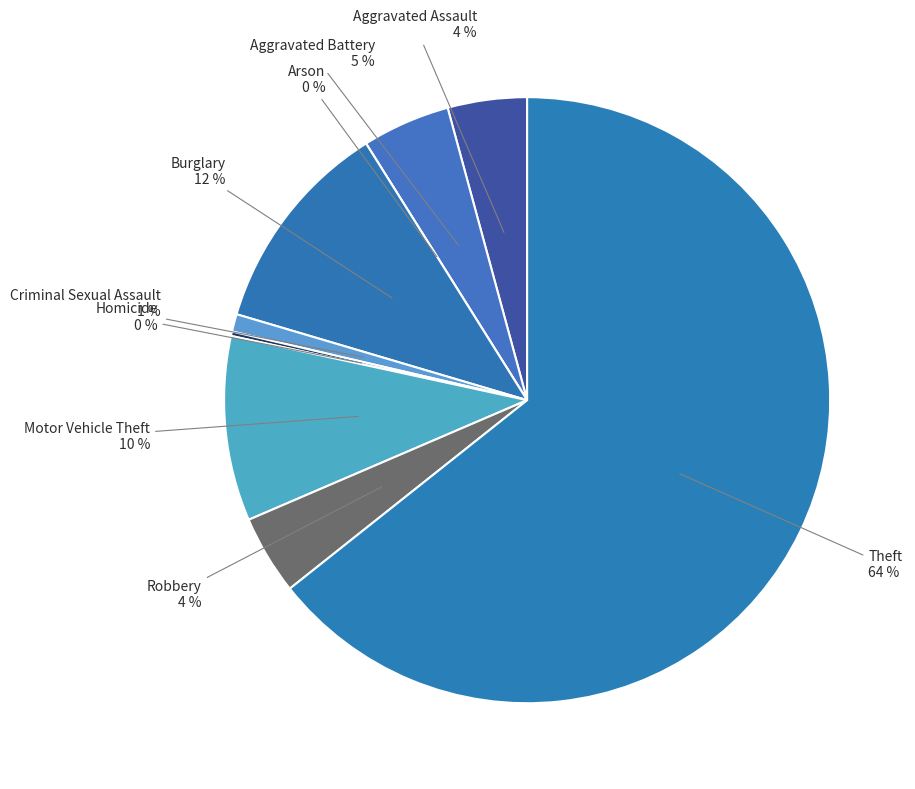

Which slice is the smallest?

Arson